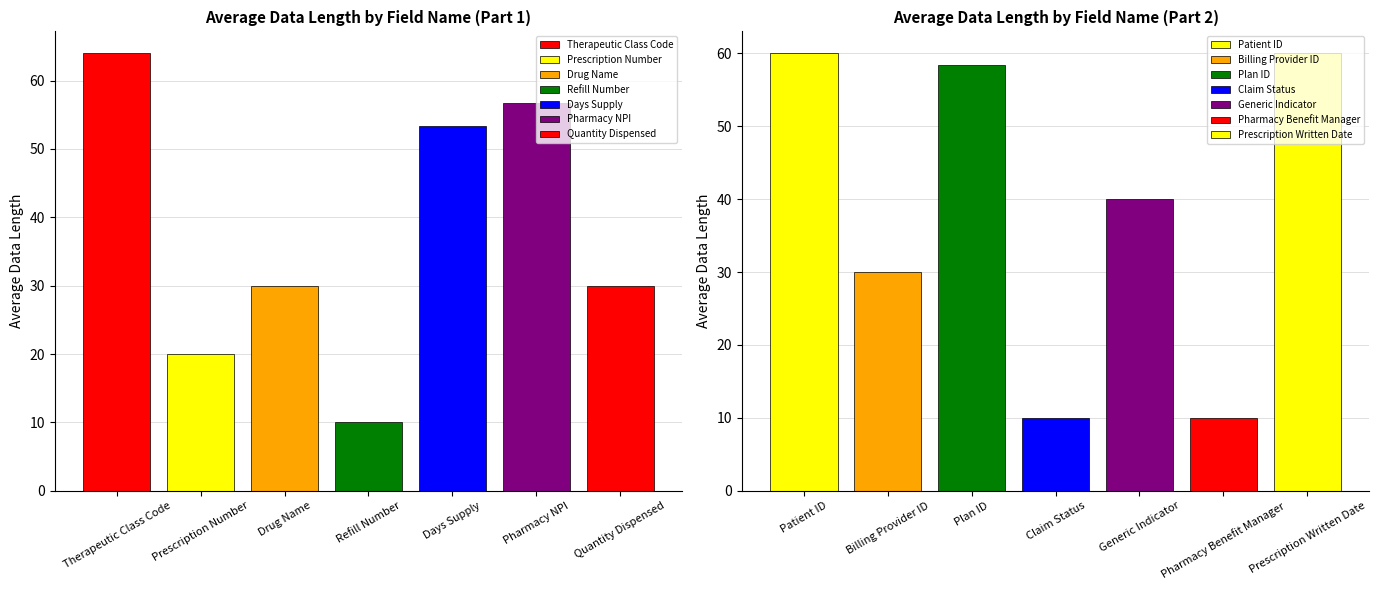

The chart shows a value of 30.0 at Drug Name. True or false?

True